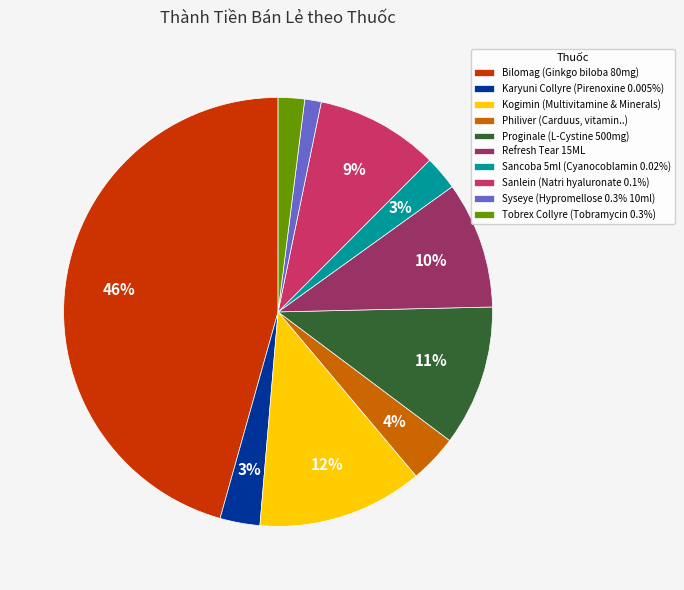

Which slice is the largest?

Bilomag (Ginkgo biloba 80mg)